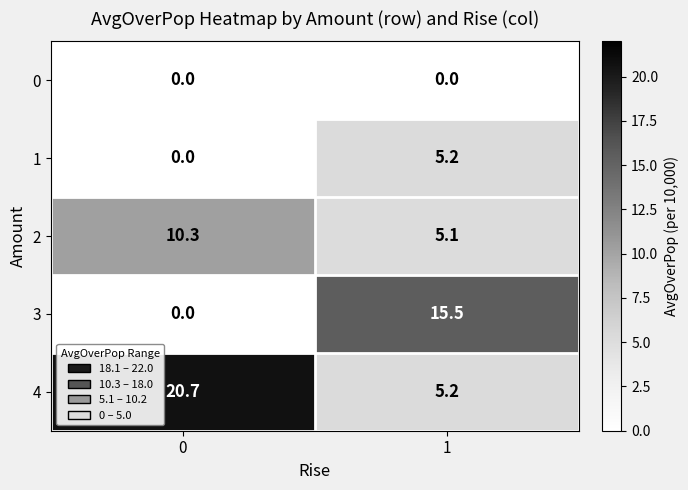

What is the sum of all 2 values?

15.4